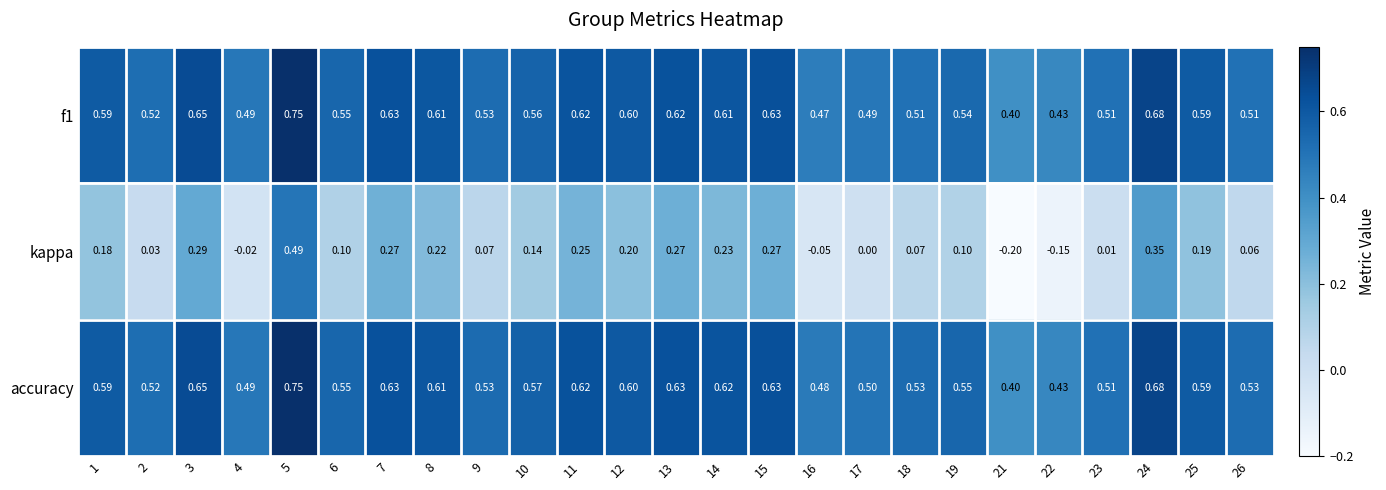

Count the number of categories in the chart.

25